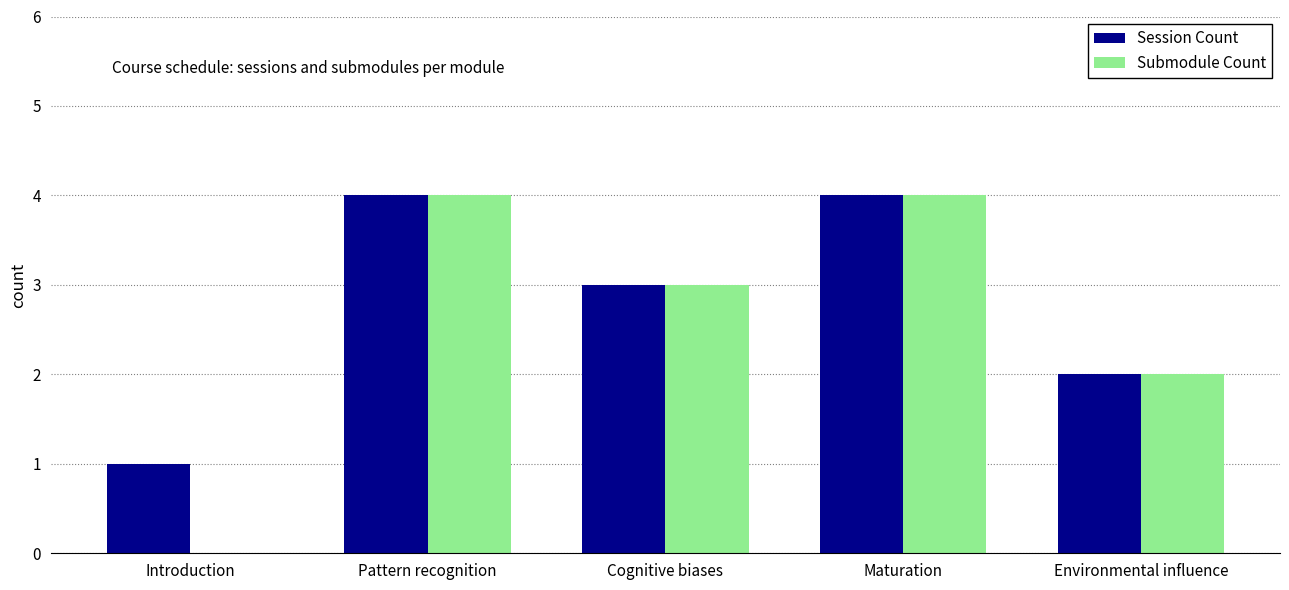

The value of Session Count at Pattern recognition is 4. True or false?

True